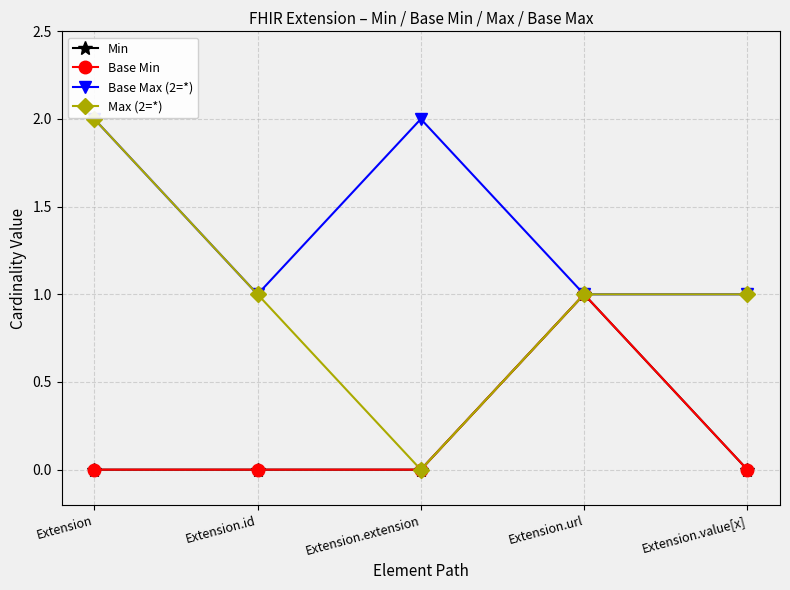

Is the value of Base Min at Extension.url greater than the value of Max (2=*) at Extension?

No